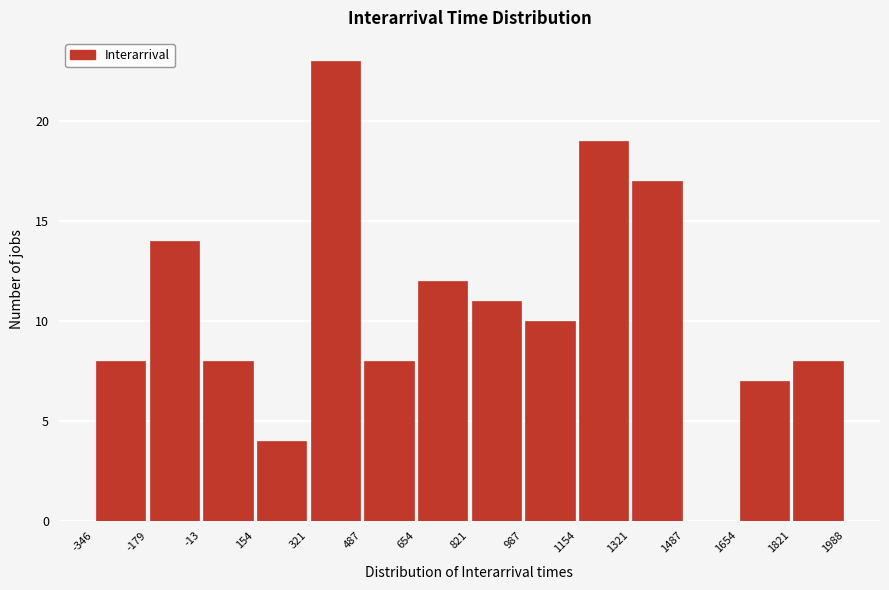

Reading left to right, transcribe this chart: for each bar, give the range it covers on the x-axis and its height. The values are not printed on the chart, so give them approximately, as read against the axis.

-346 to -179: 8
-179 to -13: 14
-13 to 154: 8
154 to 321: 4
321 to 487: 23
487 to 654: 8
654 to 821: 12
821 to 987: 11
987 to 1154: 10
1154 to 1321: 19
1321 to 1487: 17
1487 to 1654: 0
1654 to 1821: 7
1821 to 1988: 8